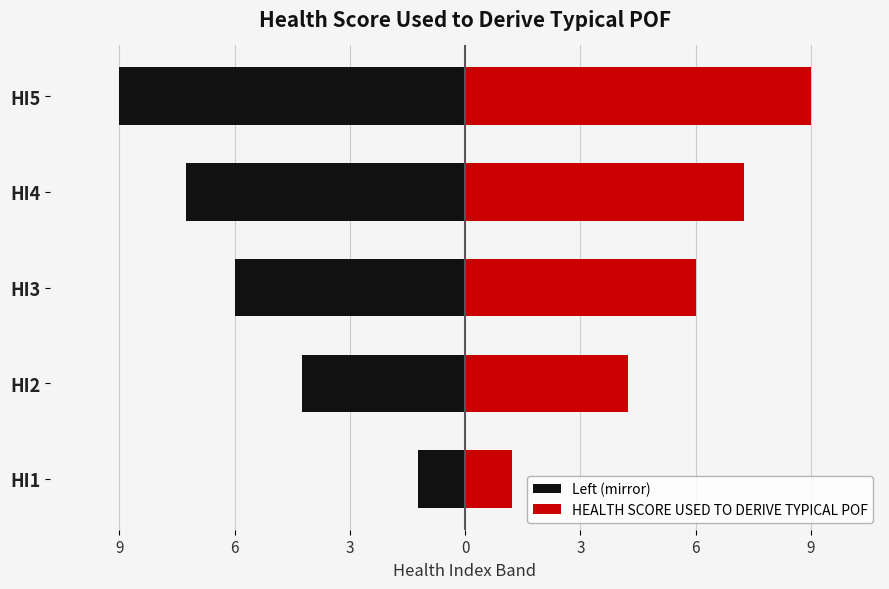

Which series has the widest spread of values?

Left (mirror)